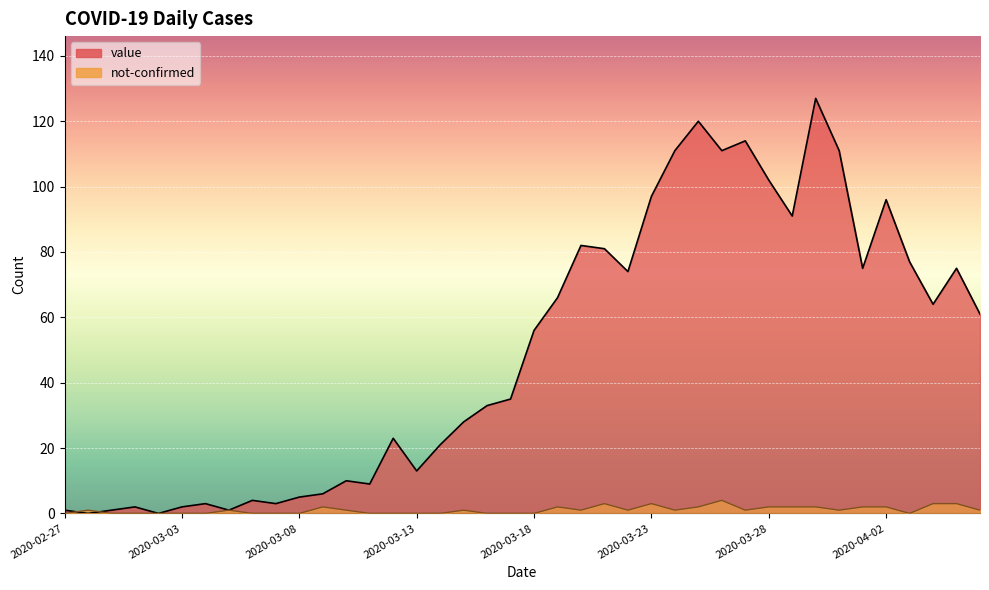

At which category is the sum across all series the highest?

2020-03-30